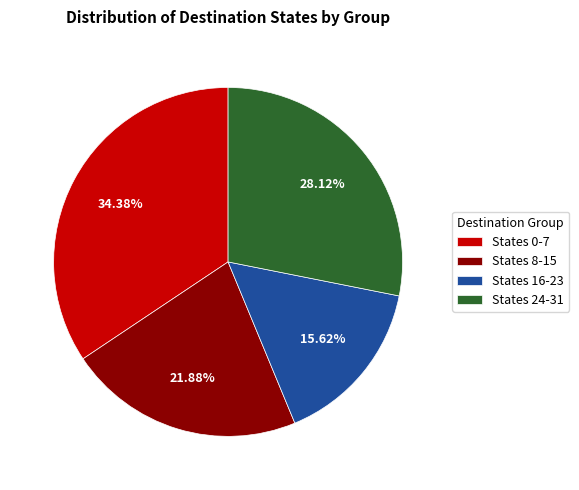

Is there a majority slice in this chart?

No